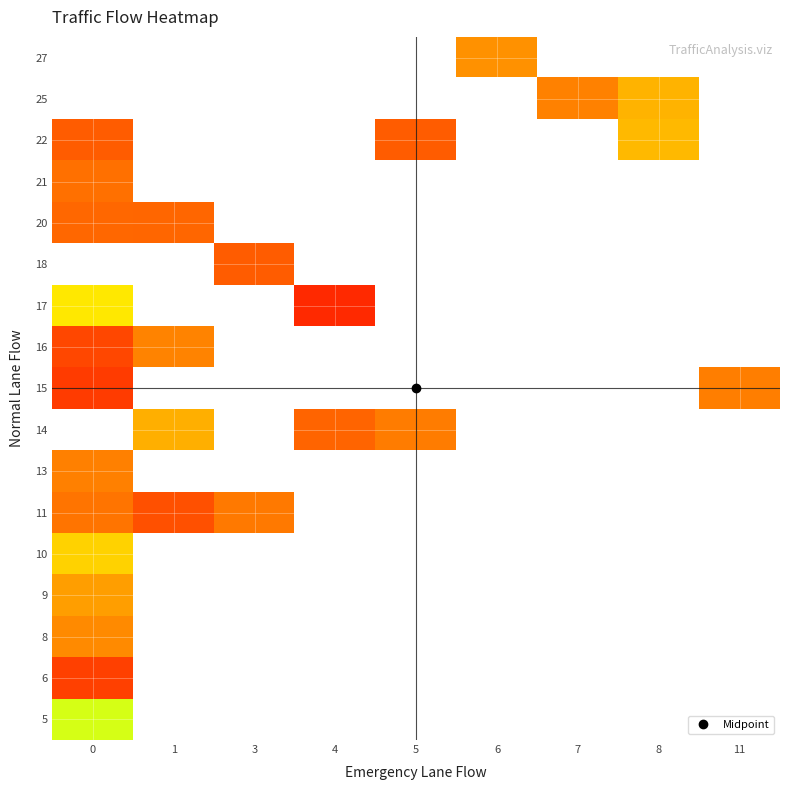

Between 5 and 11, which is larger?

11